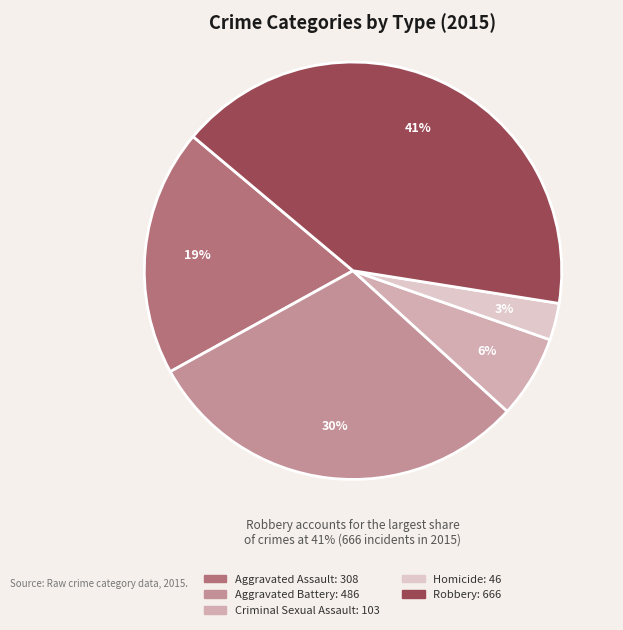

Is the sum of Aggravated Assault and Robbery greater than half?

Yes